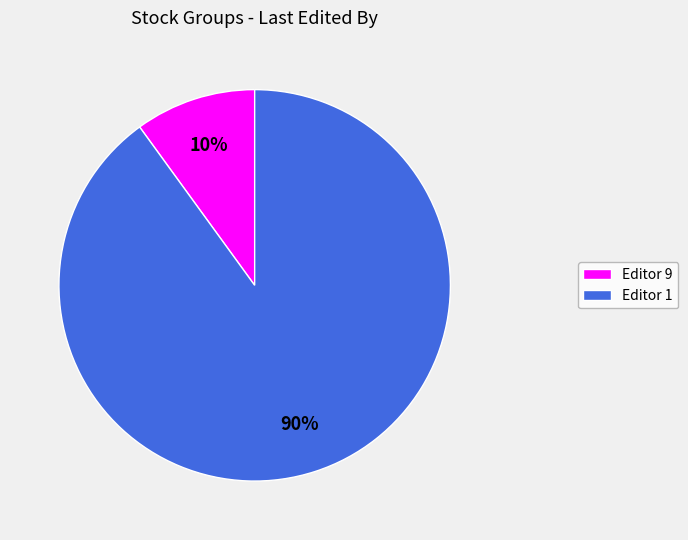

To the nearest percent, what is the difference between the largest and smallest slice percentages?

80%